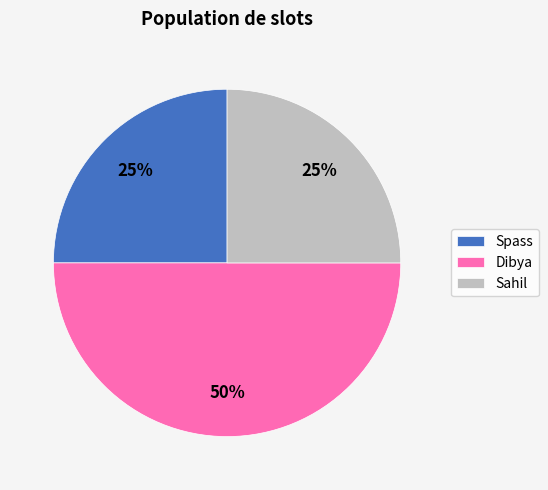

To the nearest percent, what is the average slice percentage?

33%